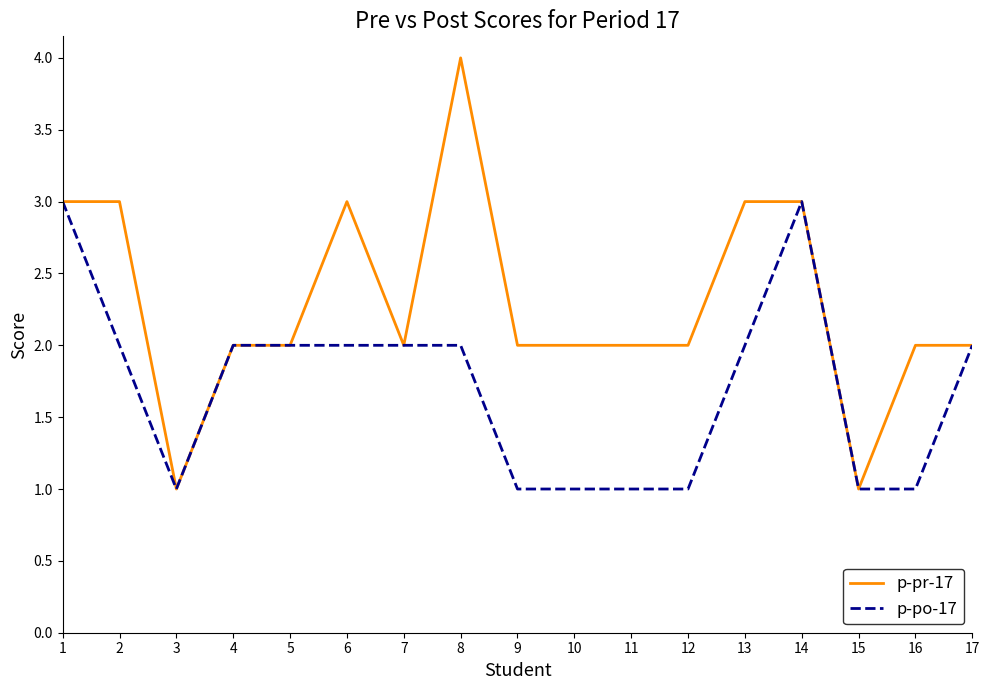

Between 1 and 13, which series saw the biggest shift?

p-po-17